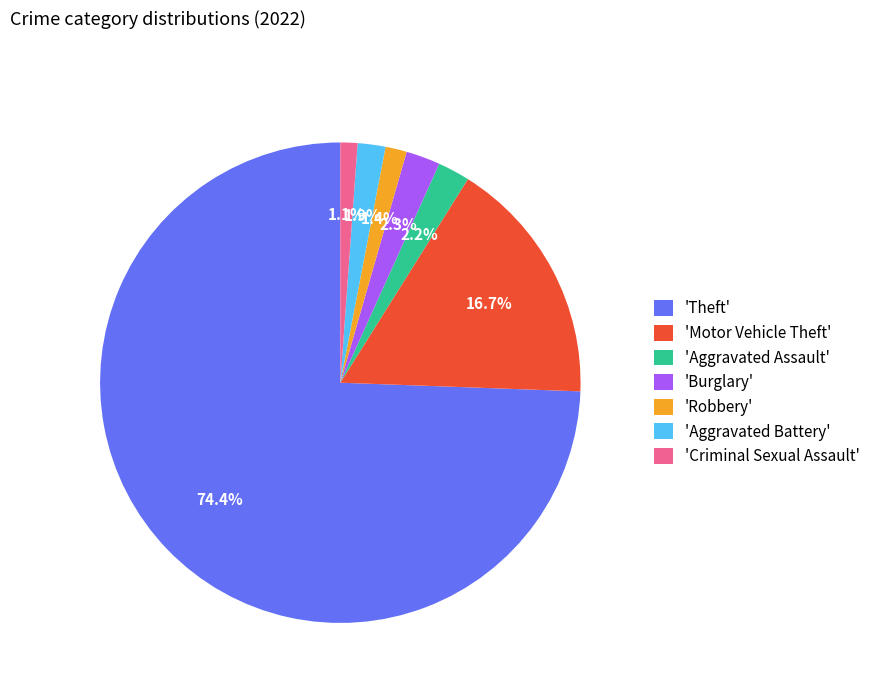

How many segments does this pie chart have?

7